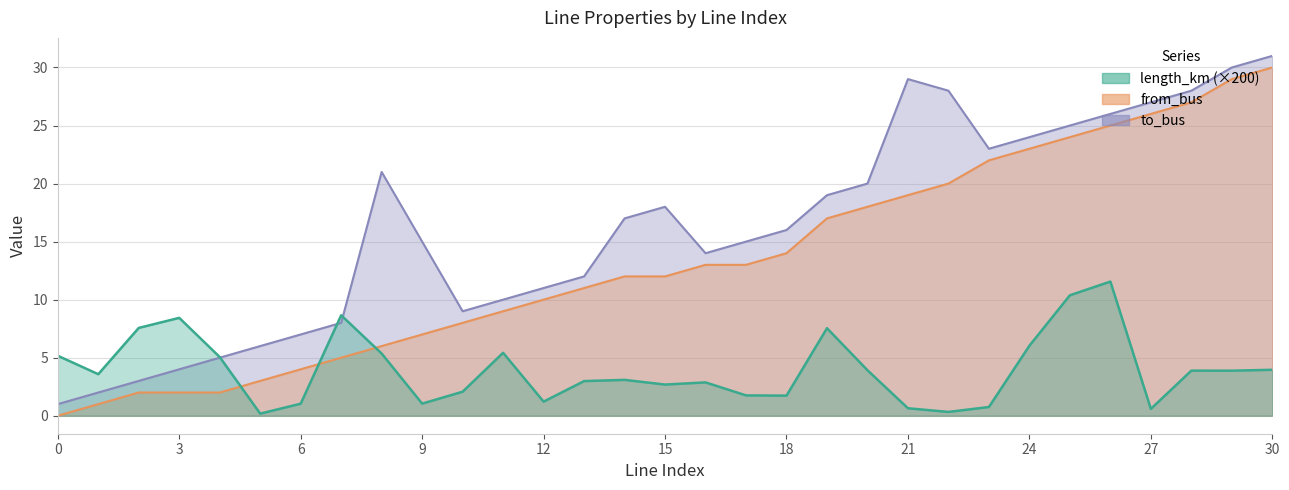

Rank the series at 22 from lowest to highest value.

length_km, from_bus, to_bus